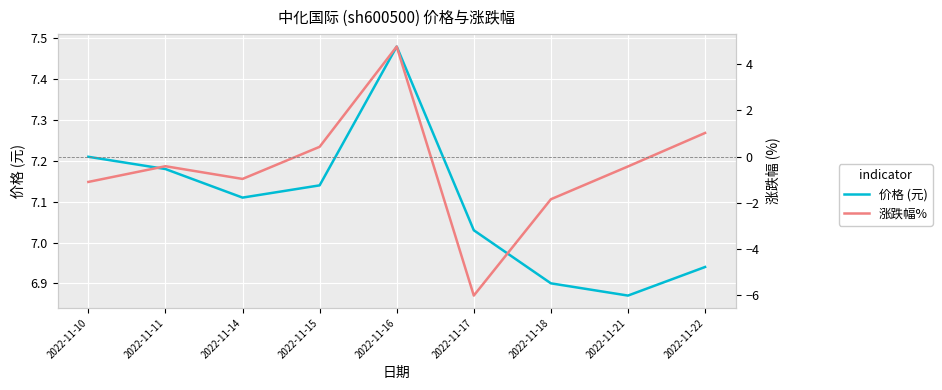

What is the value of the 价格 (元) point at the 9th from the left?

6.9